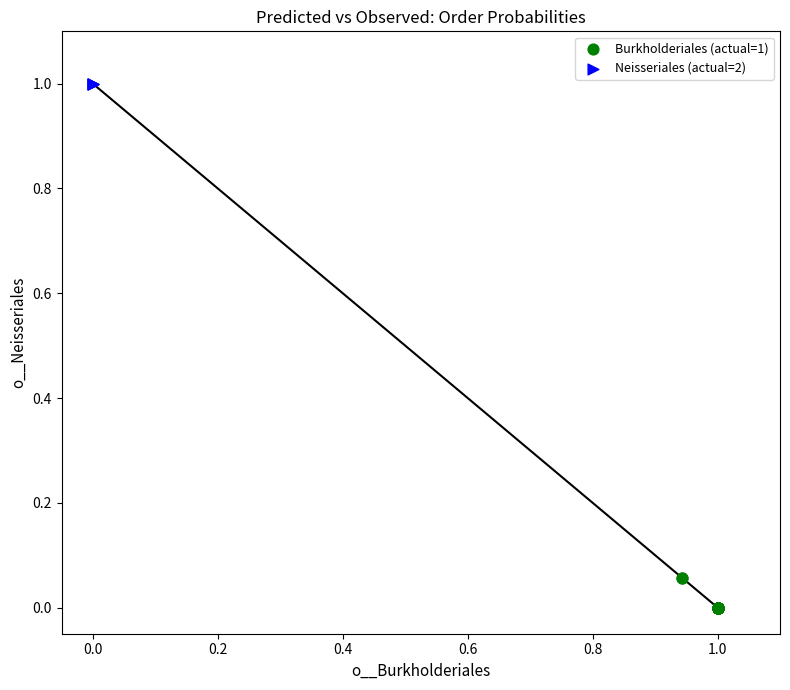

Which series reaches the maximum Y coordinate?

Neisseriales (actual=2)